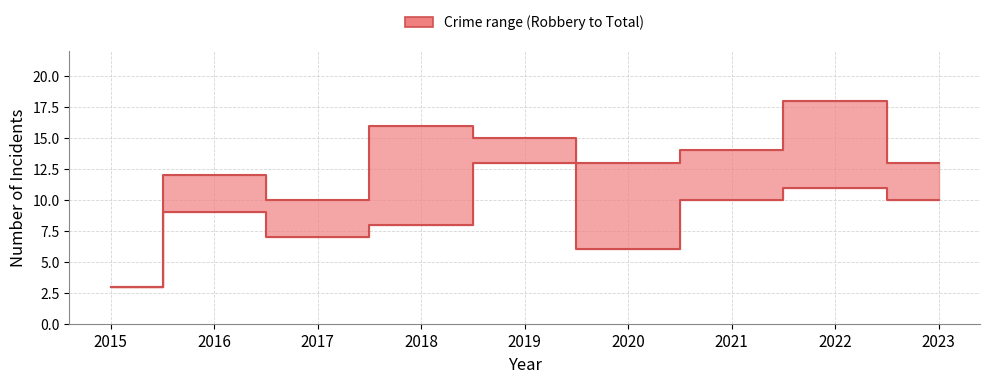

Reading left to right, transcribe all the data shown in this chart.

Robbery: 3	9	7	8	13	6	10	11	10
Total: 3	12	10	16	15	13	14	18	13